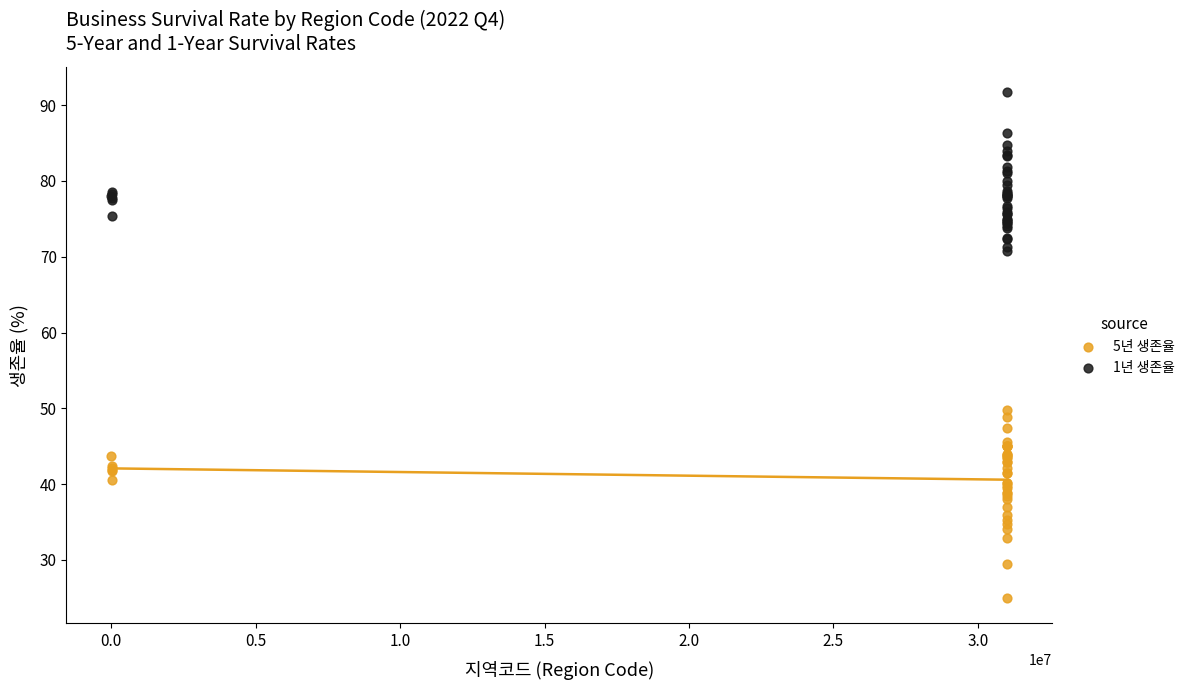

Which series reaches the maximum Y coordinate?

1년 생존율